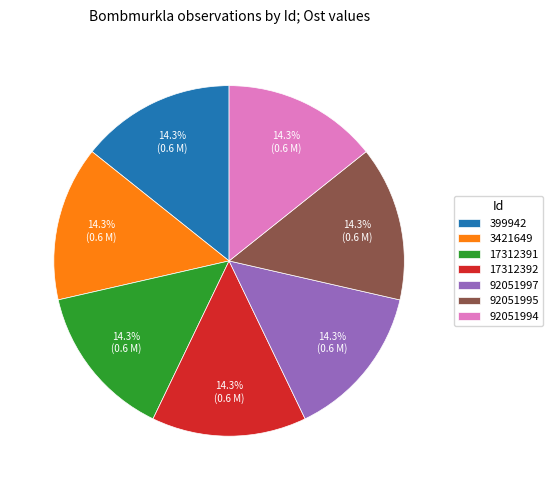

Combined, what portion of the pie is 92051995 and 92051994?

28.6%